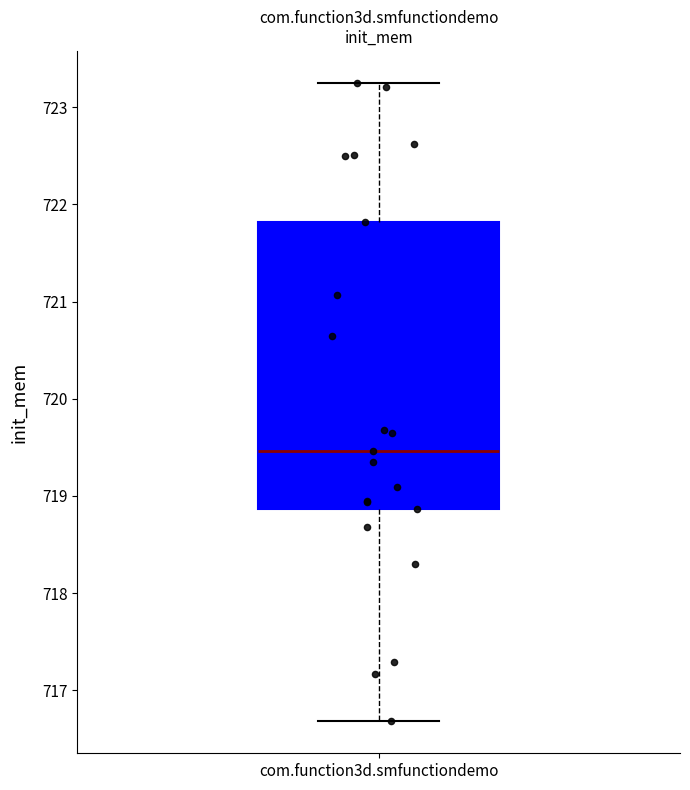

Where does the lower whisker of the box for com.function3d.smfunctiondemo end on the y-axis? The values are not printed on the chart, so give them approximately, as read against the axis.

716.7